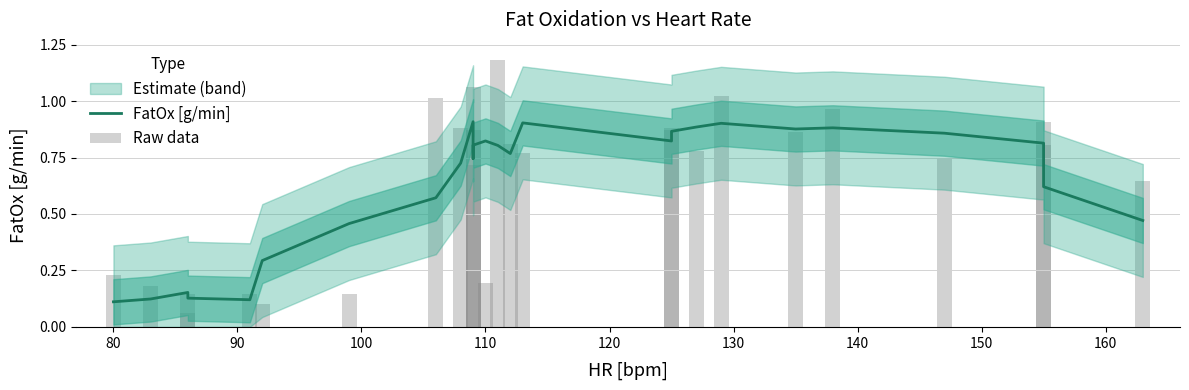

Count the FatOx [g/min] values in the range 0 to 1.

26